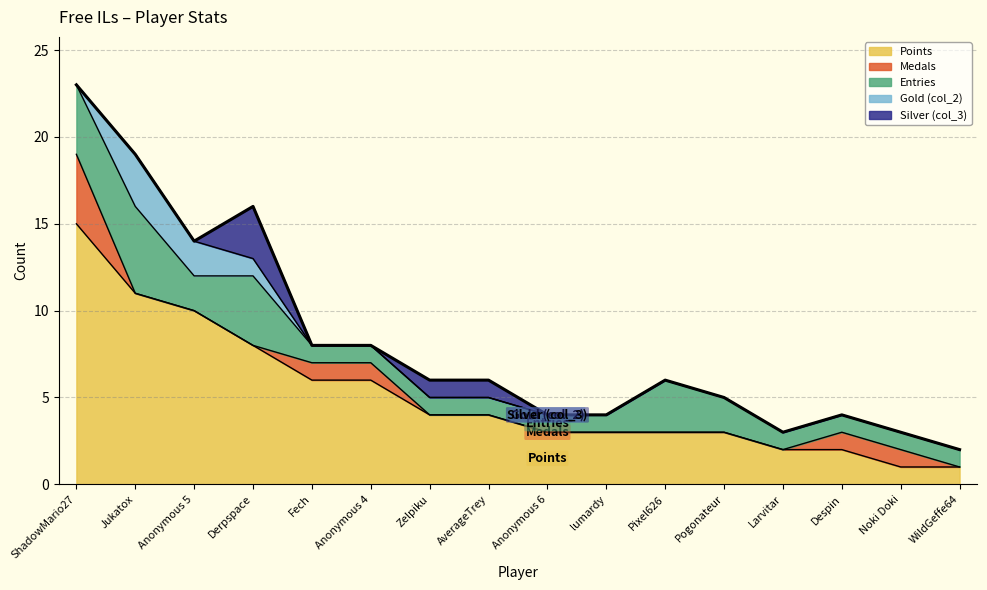

Where does the Points series first go above 4?

ShadowMario27